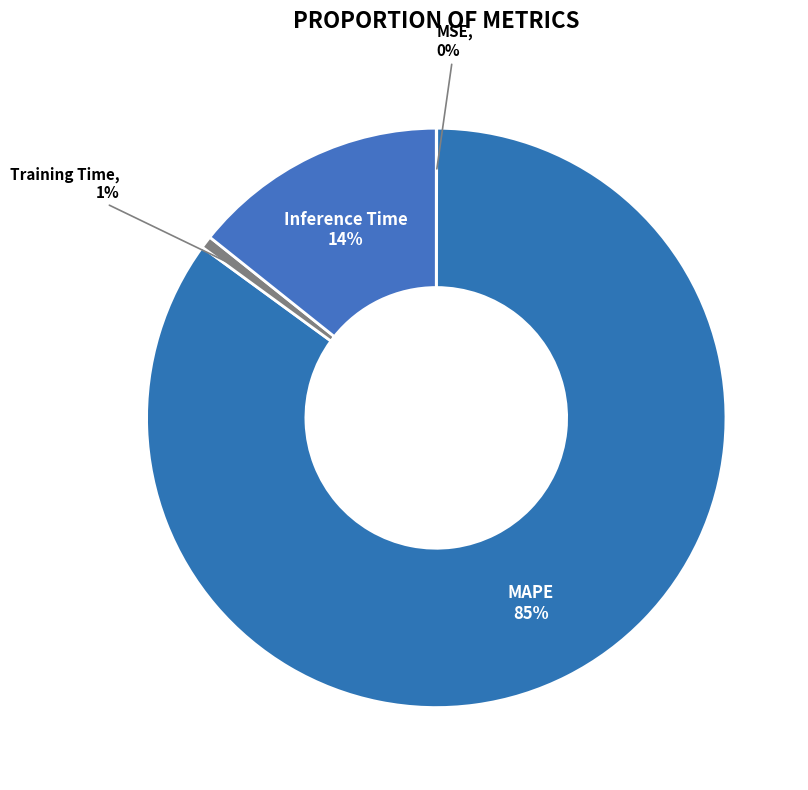

What is the largest slice in the pie chart?

MAPE